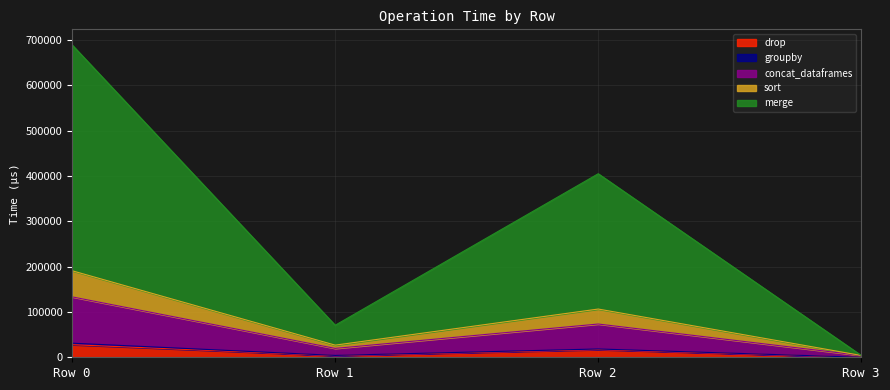

At which category does concat_dataframes reach its first local valley?

Row 1